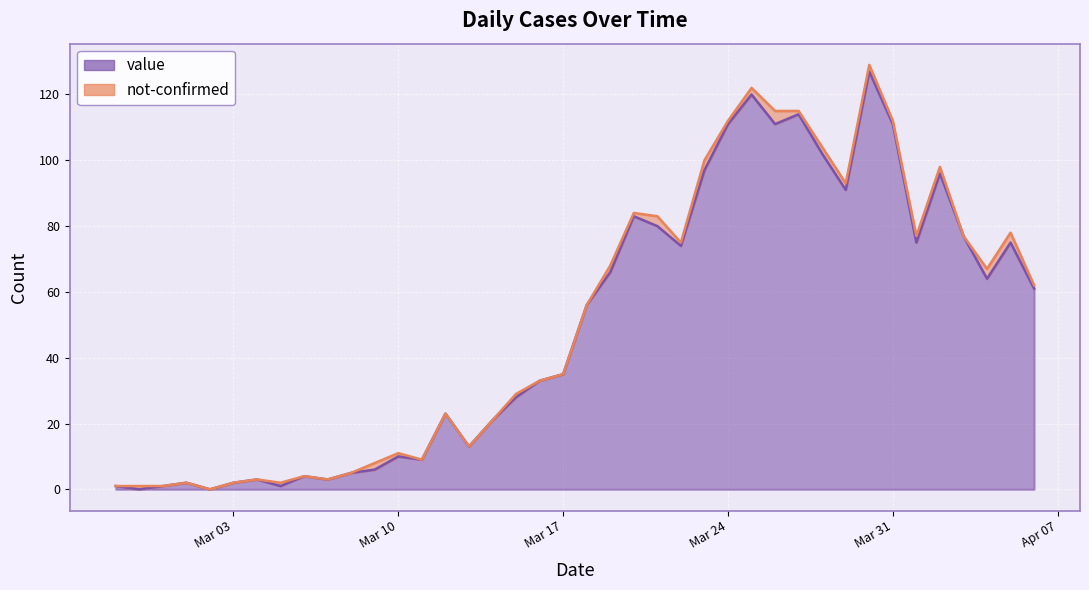

What is the ratio of the value at 2020-04-04 to the value at 2020-03-04?

21.3